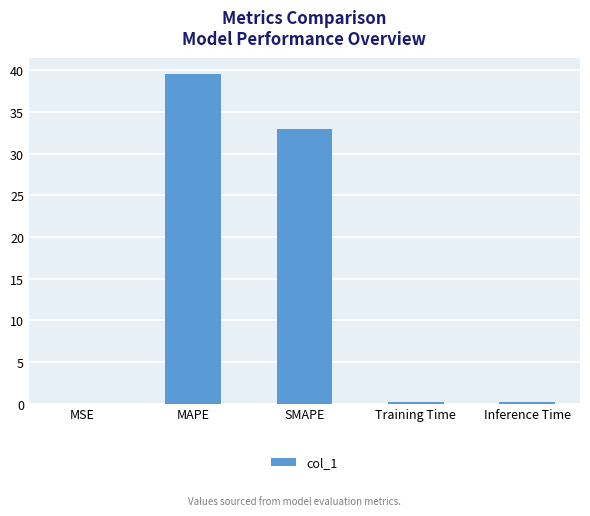

Is it true that the value at SMAPE is 33.0?

True